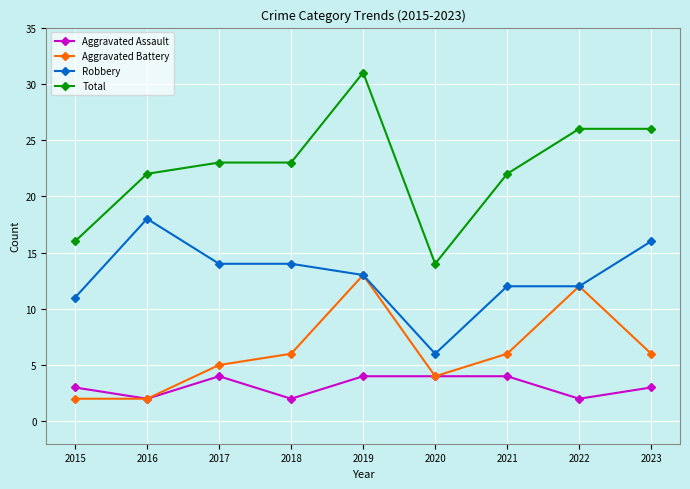

What is the value of the Total point at the 1st from the left?

16